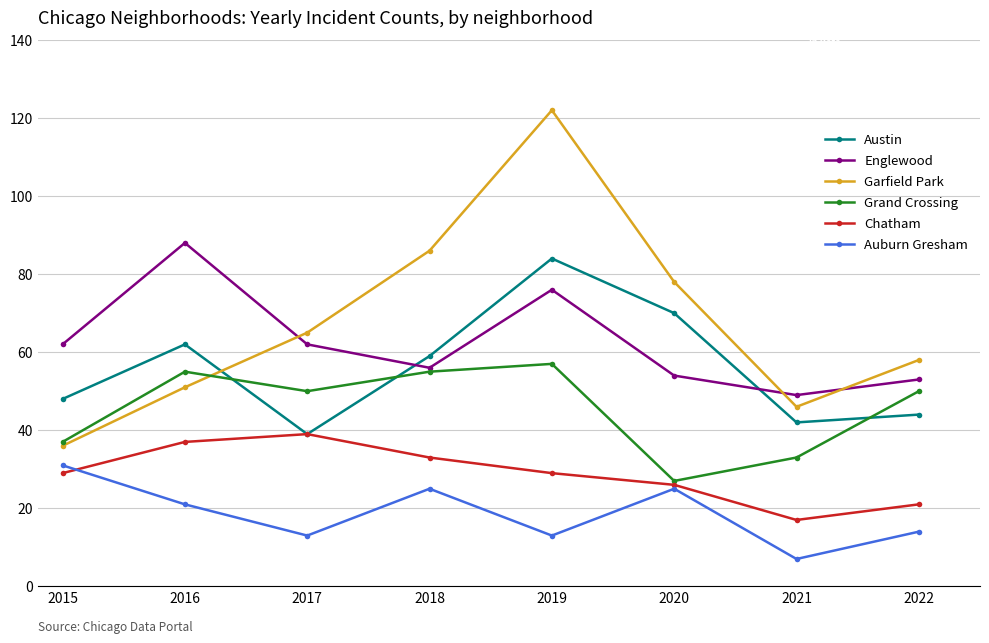

What is the difference between the highest and lowest values at 2016?

67